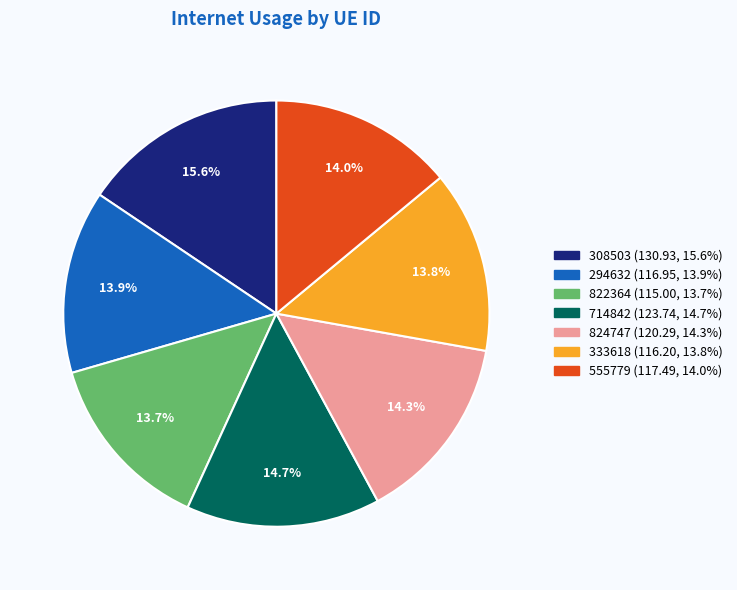

What is the ratio of the value at 333618 to the value at 824747?

1.0